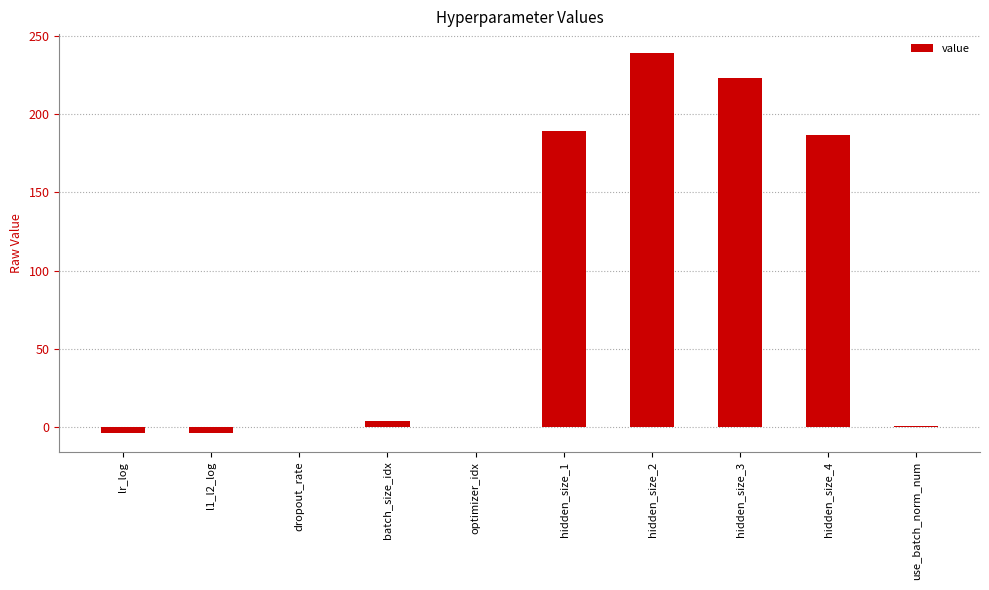

What is the sum of all values?

836.2